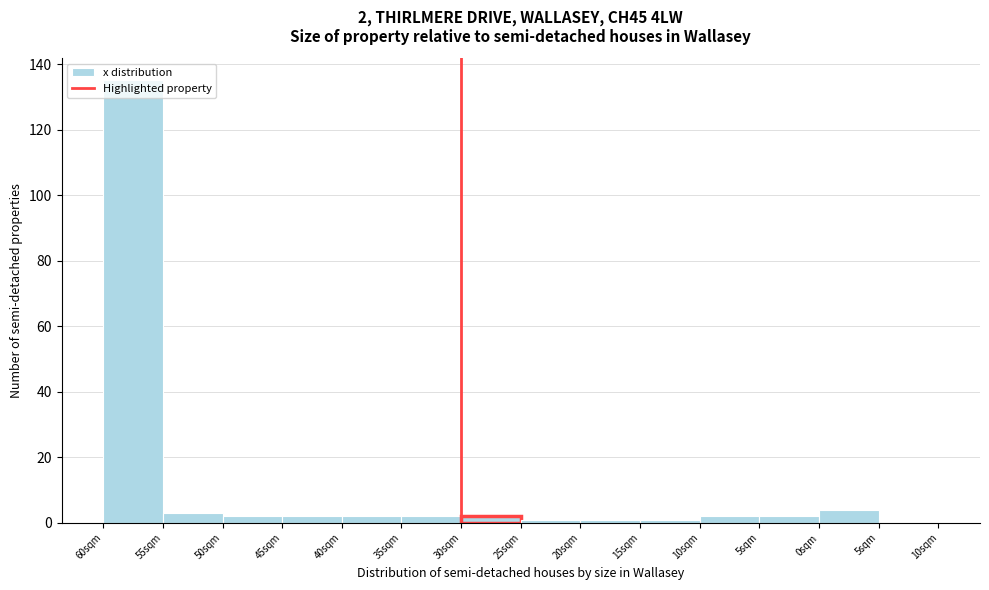

How many data points does each series have?

14